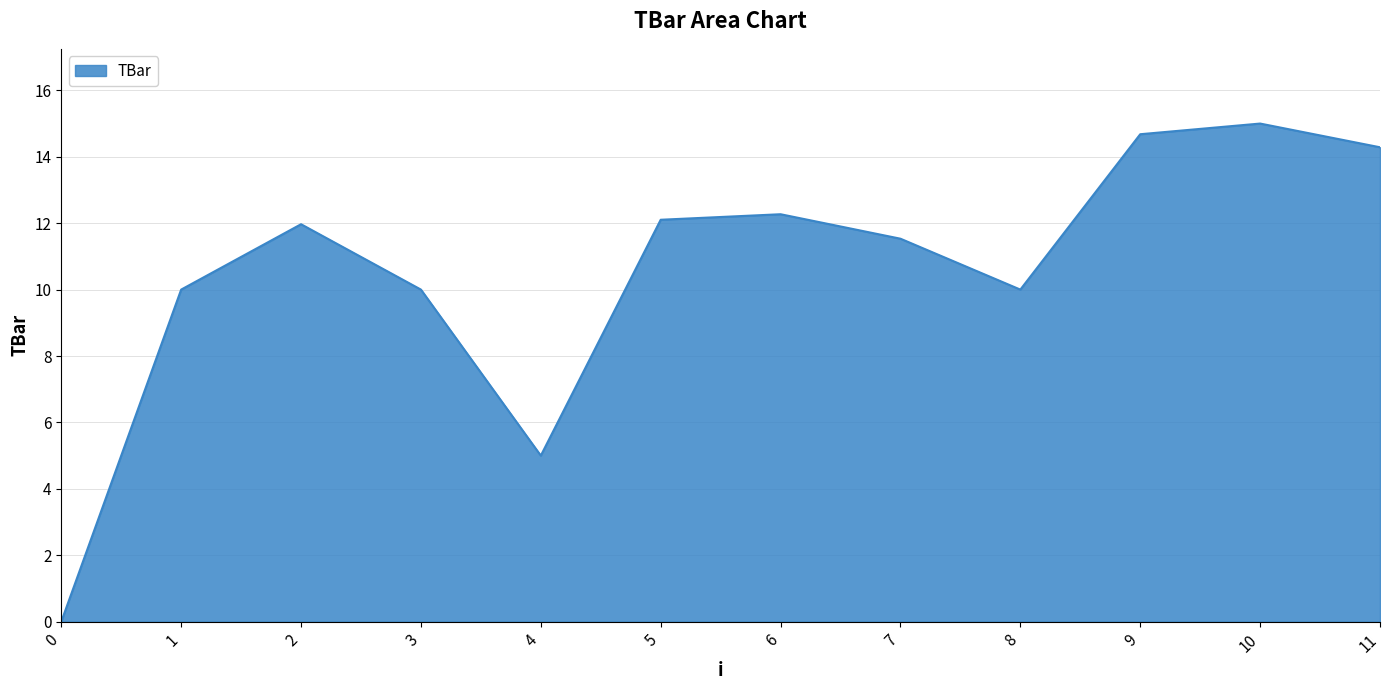

What is the approximate value at 2?

12.0